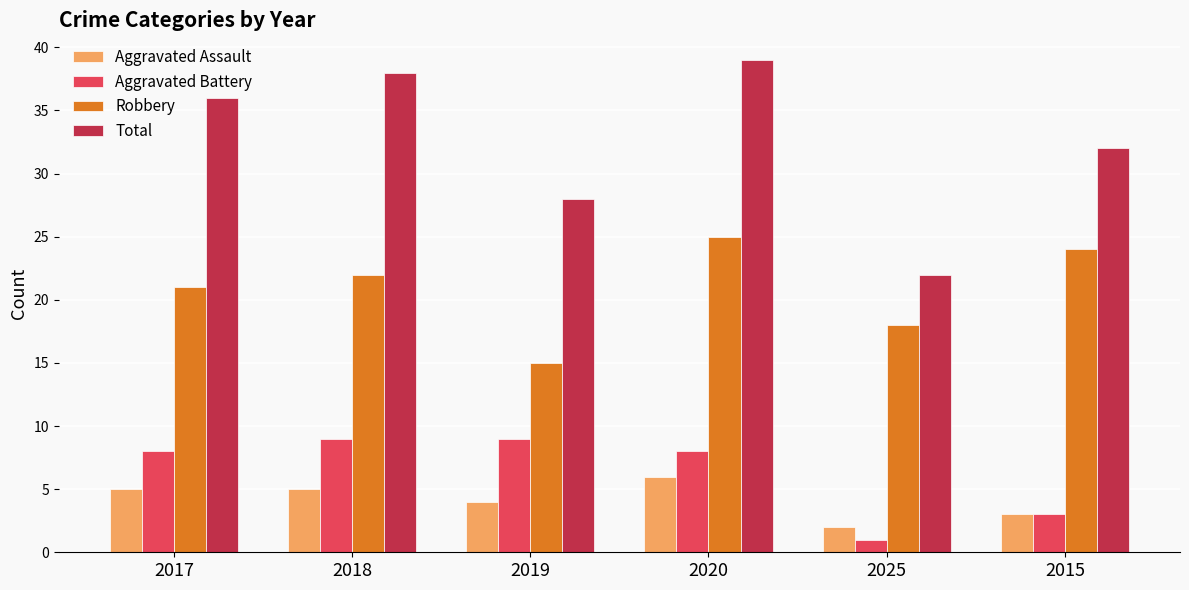

Reading right to left, extract all data points from this chart.

Aggravated Assault: 2015=3	2025=2	2020=6	2019=4	2018=5	2017=5
Aggravated Battery: 2015=3	2025=1	2020=8	2019=9	2018=9	2017=8
Robbery: 2015=24	2025=18	2020=25	2019=15	2018=22	2017=21
Total: 2015=32	2025=22	2020=39	2019=28	2018=38	2017=36